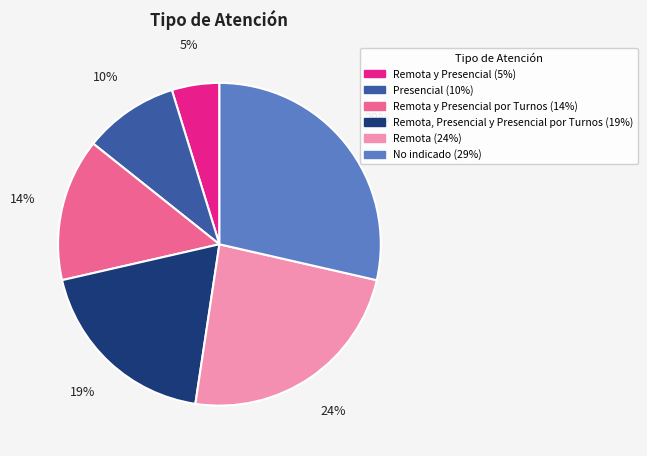

Is there any slice that represents more than half of the pie?

No